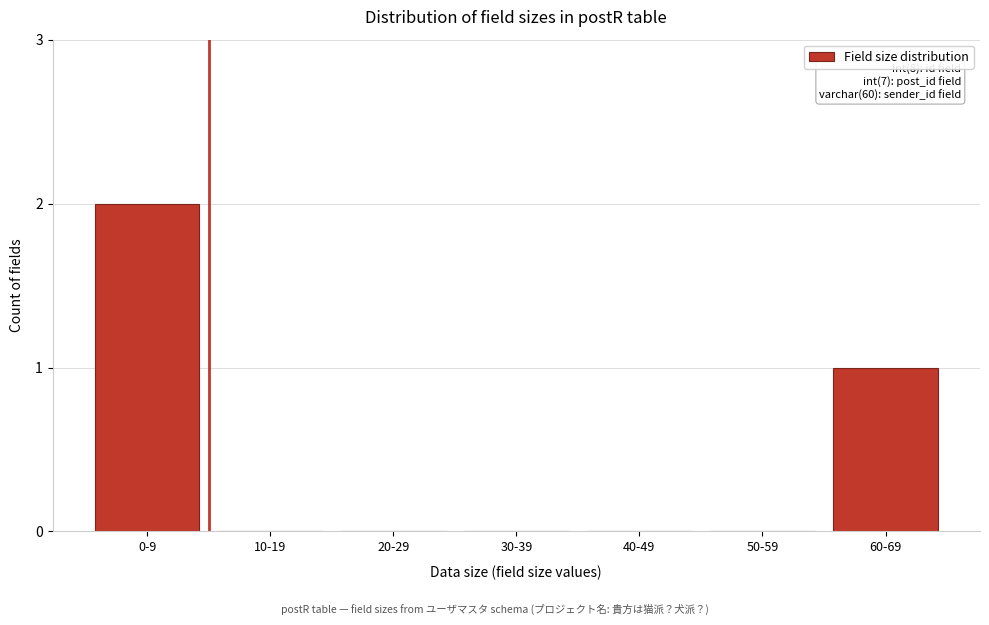

Reading right to left, list all the values displayed in this chart.

60-69=1	50-59=0	40-49=0	30-39=0	20-29=0	10-19=0	0-9=2